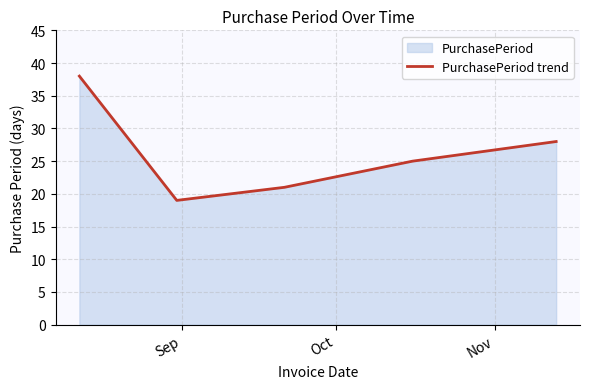

What is the sum of all values?

131